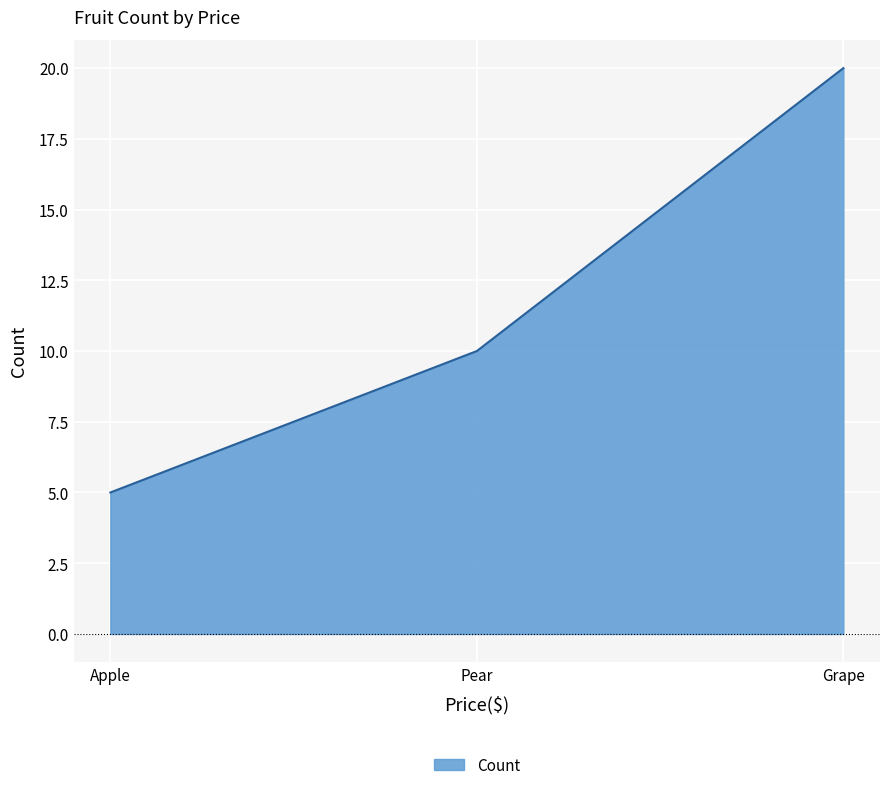

What is the minimum value shown in the chart?

5